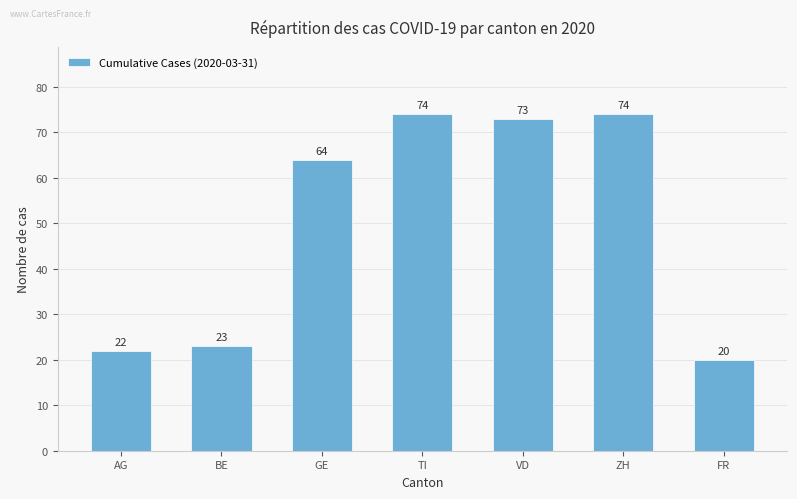

What is the sum of all values?

350